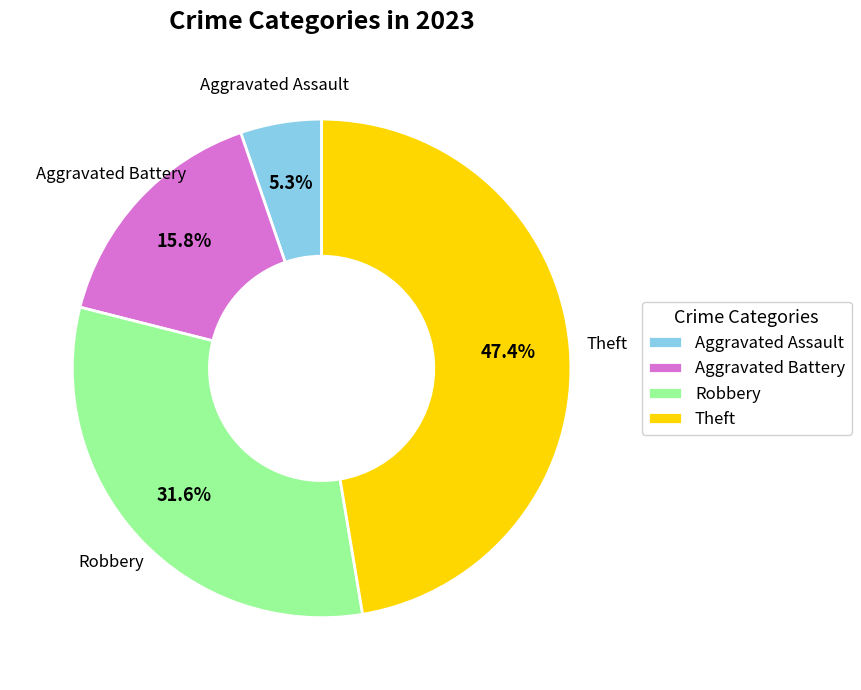

Which slice is the largest?

Theft